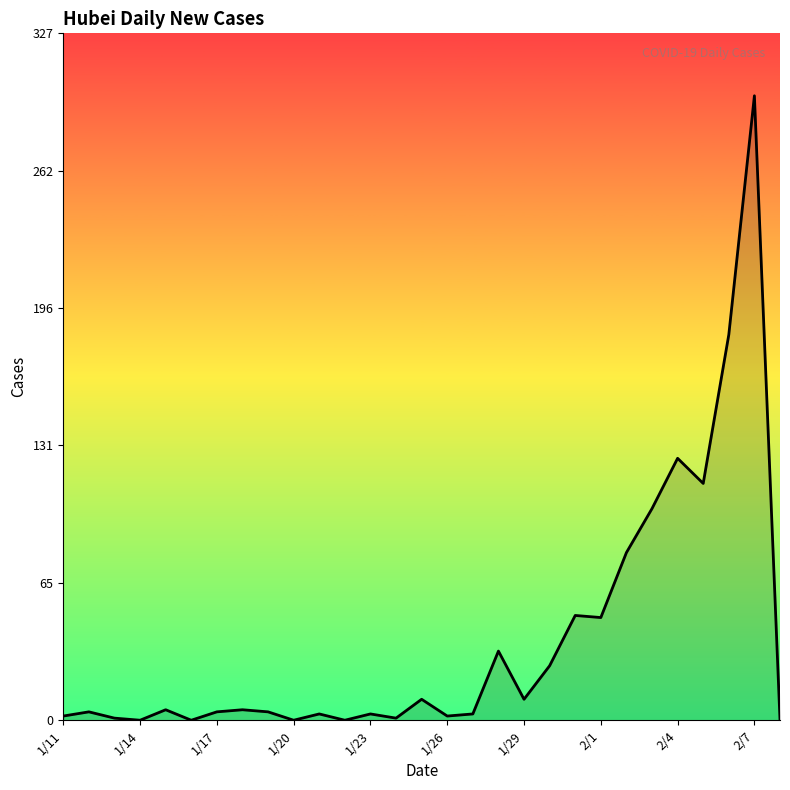

What is the maximum value shown in the chart?

298